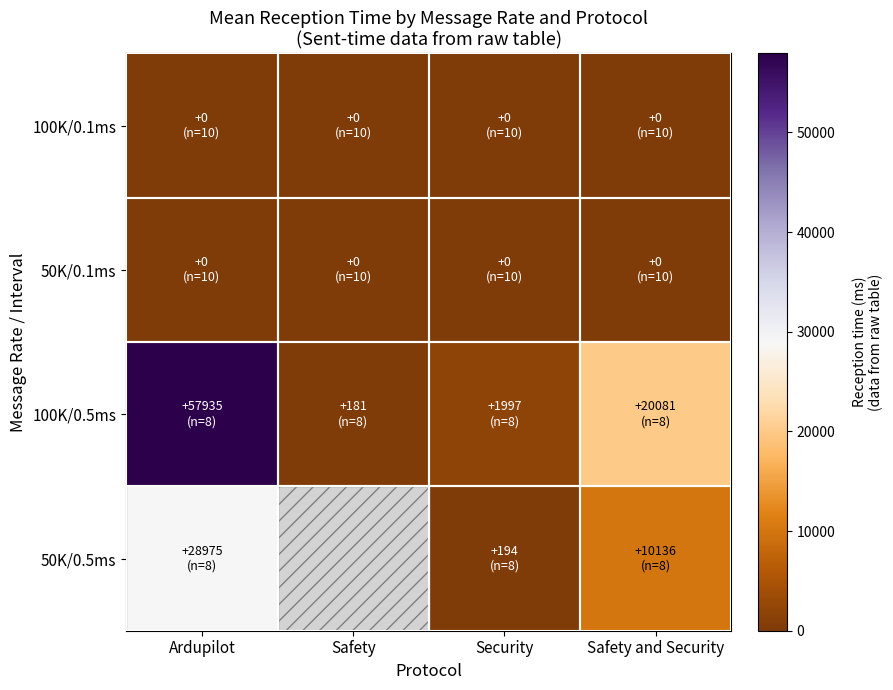

What is the difference between the second highest and second lowest values in the 100K/0.5ms series?

18084.0